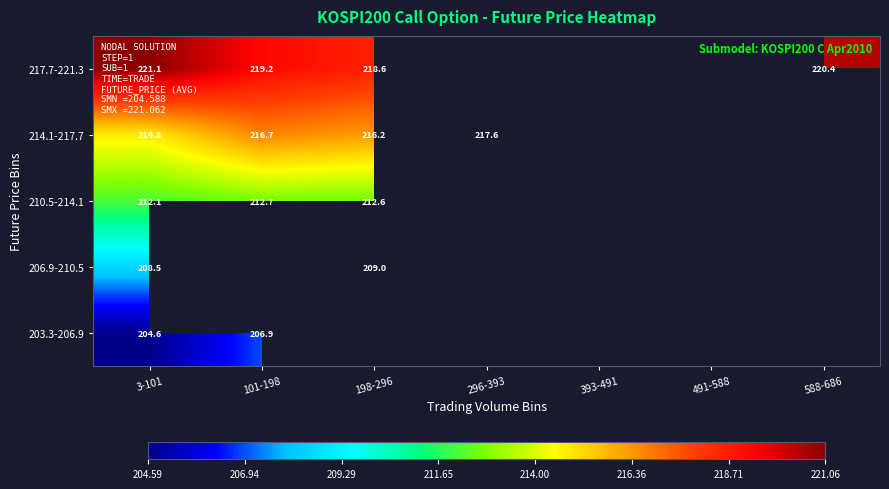

At how many categories does at least one series exceed 207?

5